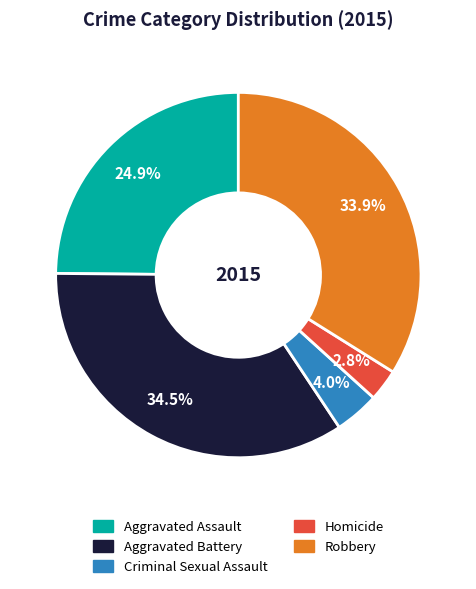

What is the smallest slice in the pie chart?

Homicide